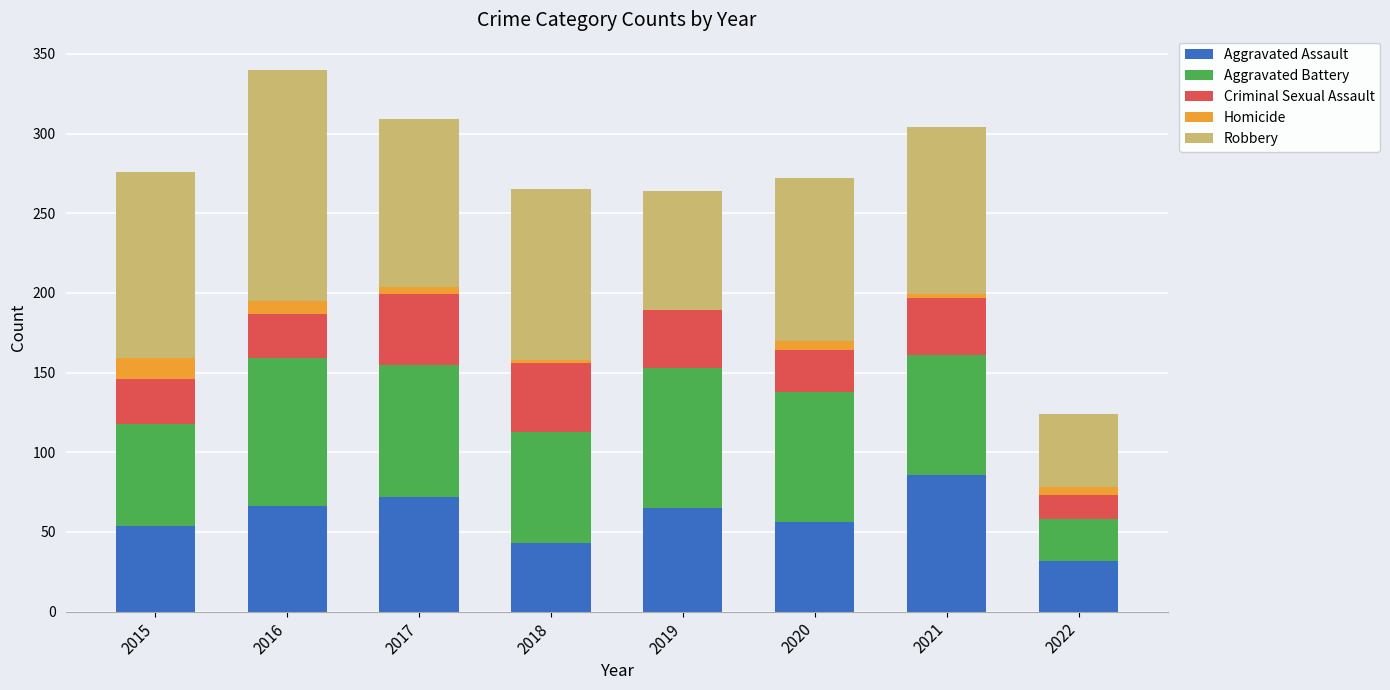

Which category has the highest value in the Aggravated Assault series?

2021